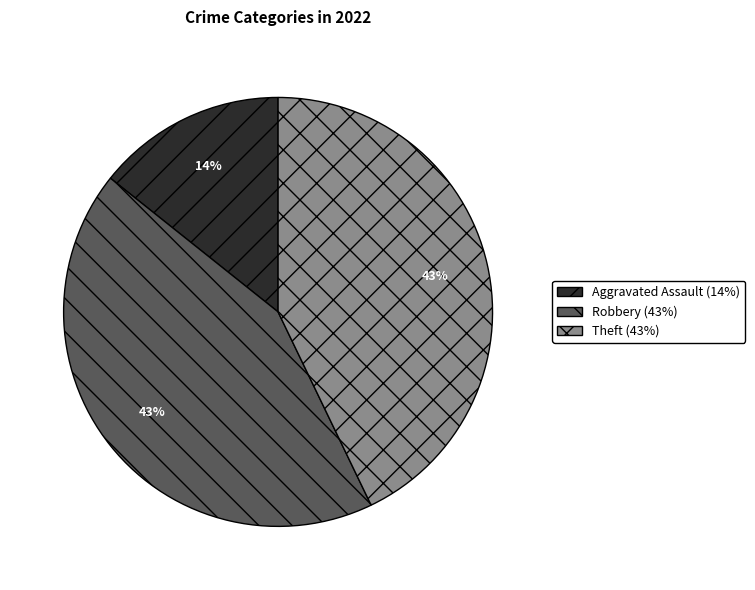

To the nearest percent, what is the average slice percentage?

33%